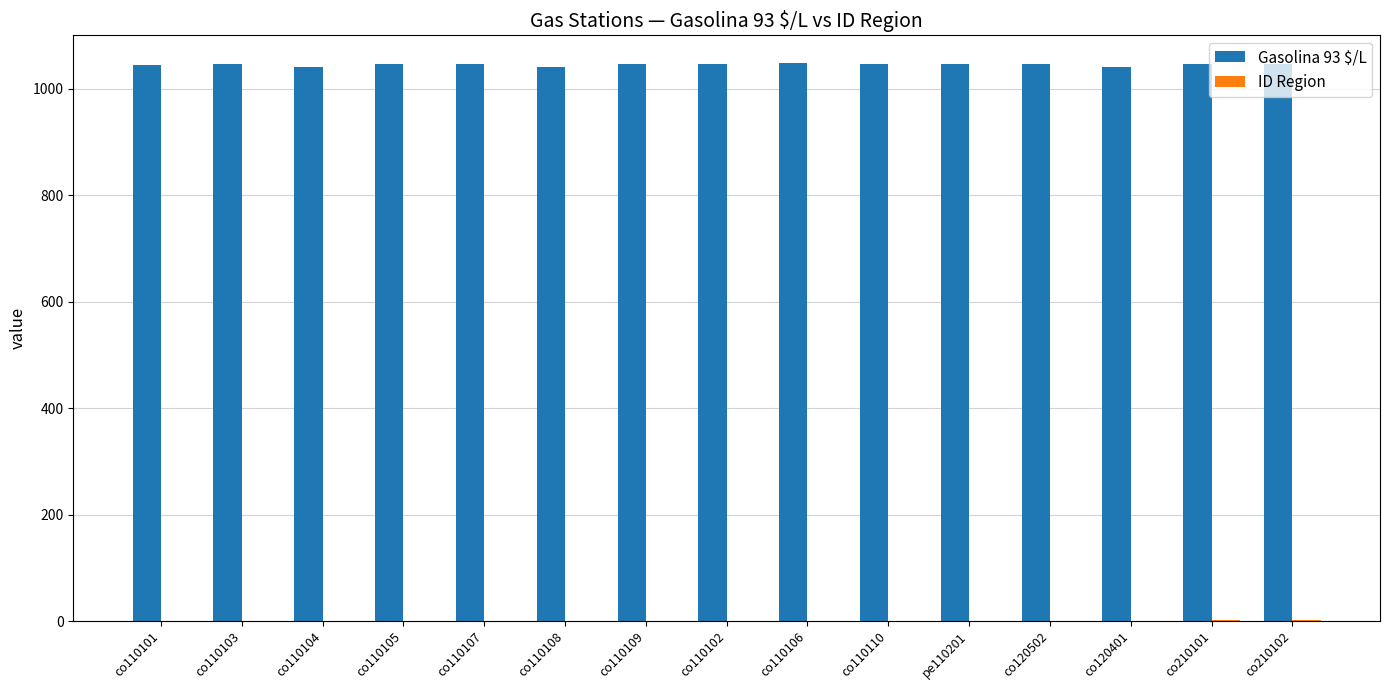

Does the chart contain stacked bars?

No